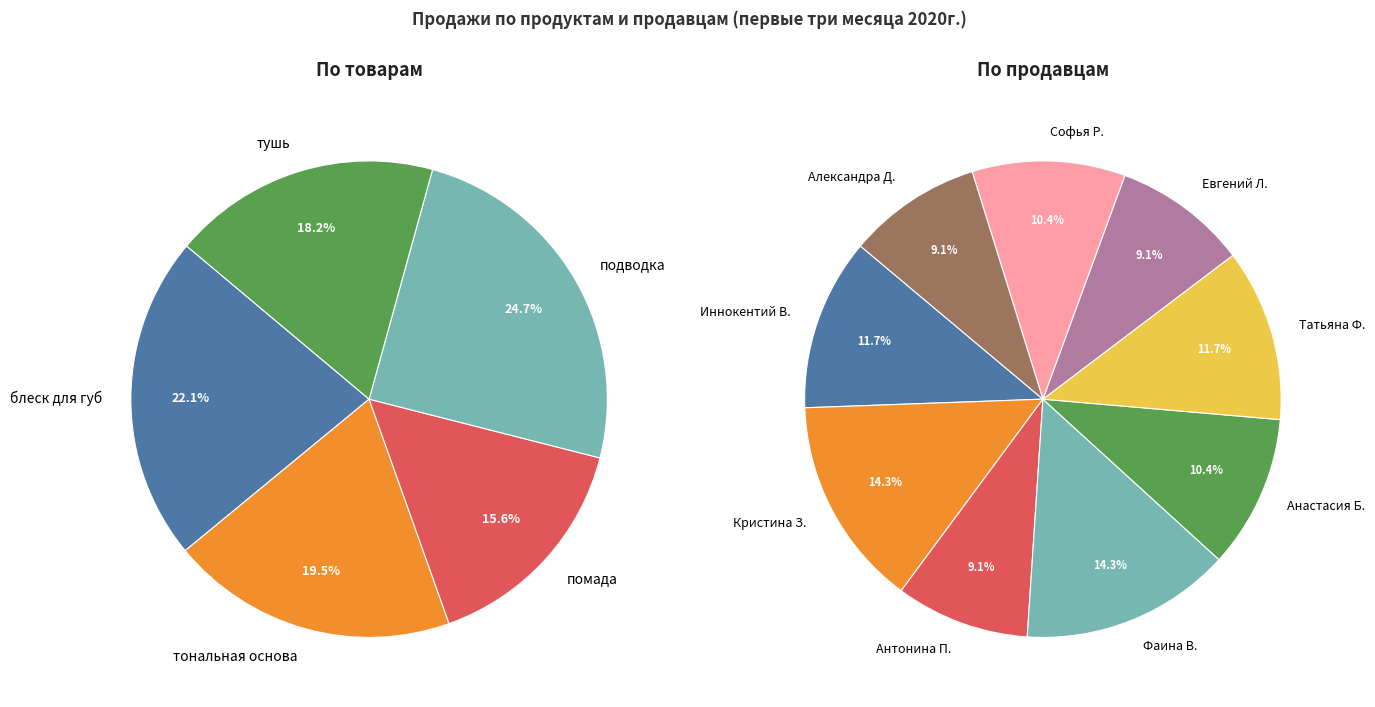

How many slices are in this pie chart?

5